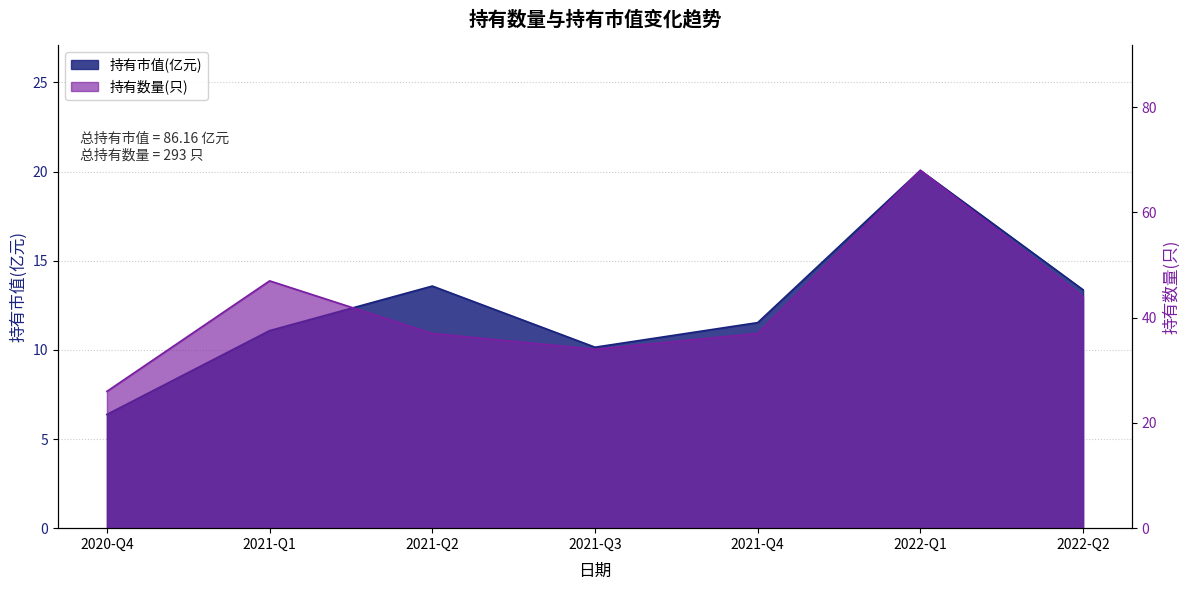

Is the value of 持有市值(亿元) at 2021-Q1 greater than the value of 持有数量(只) at 2022-Q2?

No